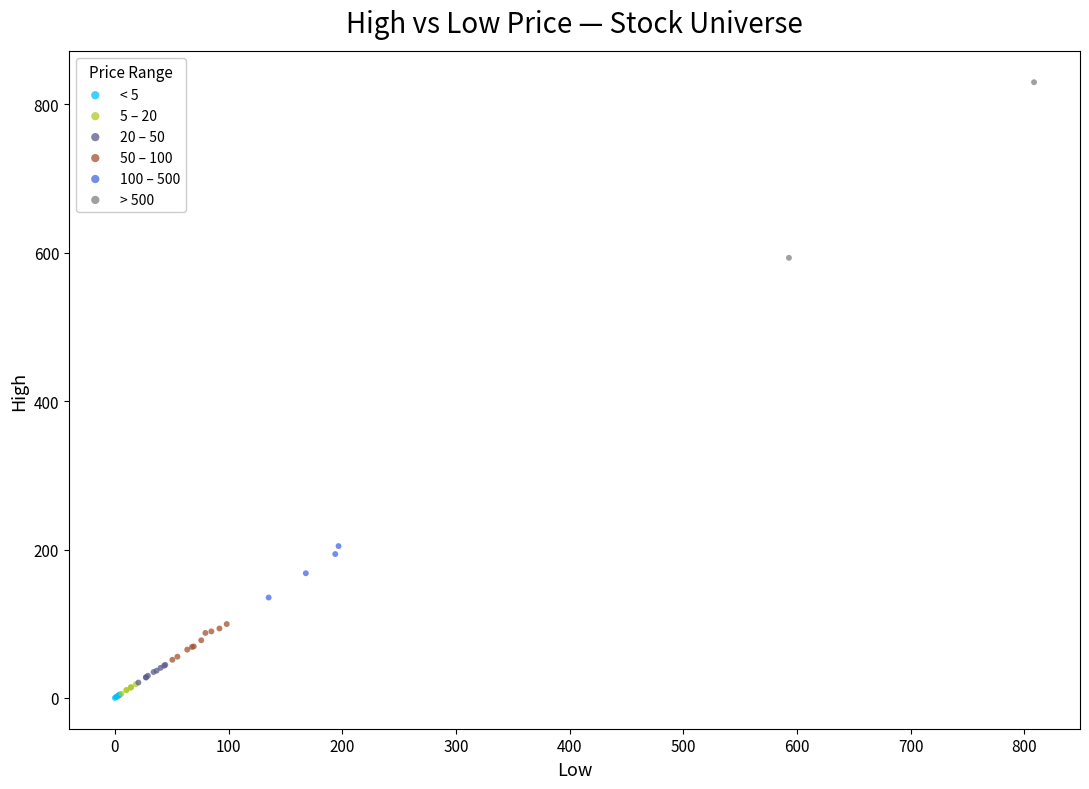

Which series has the largest Y range (max minus min)?

> 500